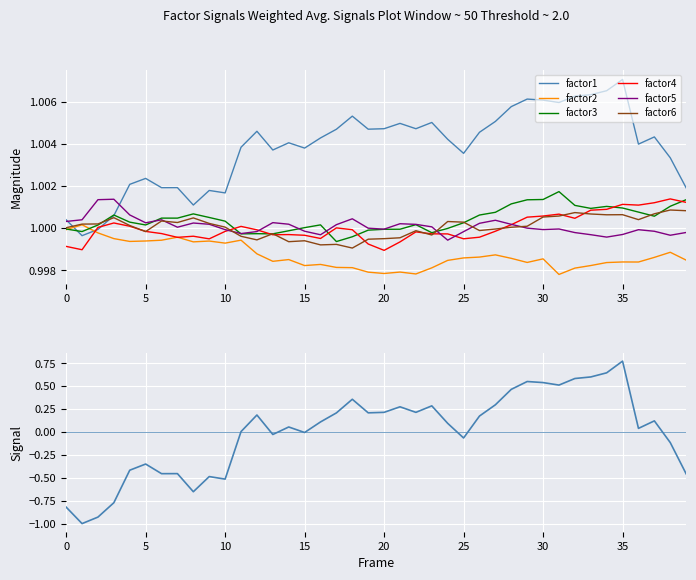

What is the maximum value shown in the chart?

1.0